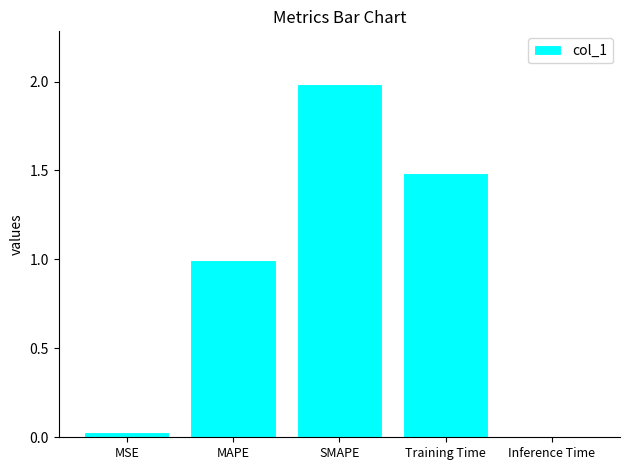

What is the change in value from MAPE to Training Time?

+0.5